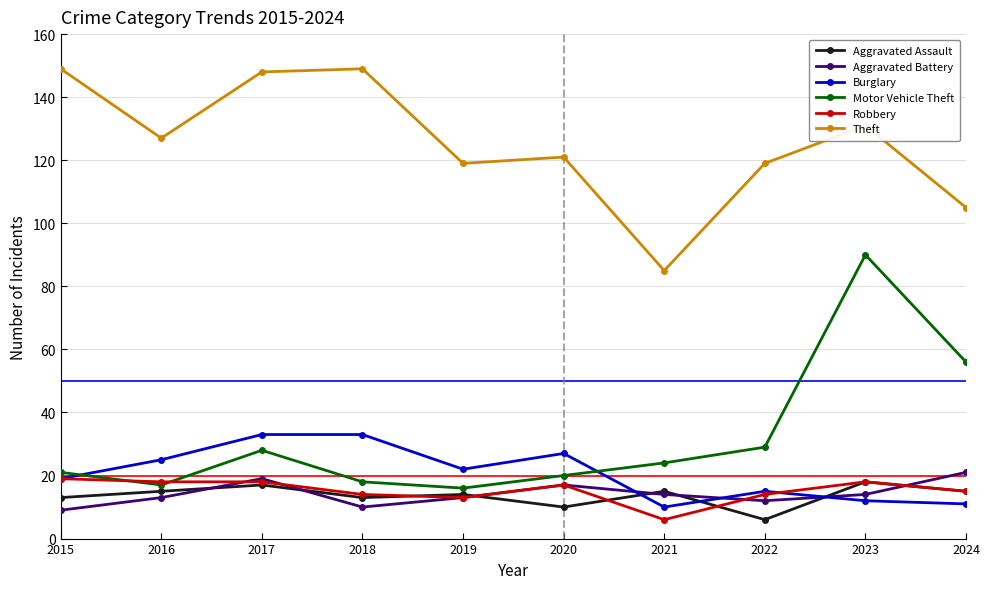

Reading right to left, extract all data points from this chart.

Aggravated Assault: 2024=15	2023=18	2022=6	2021=15	2020=10	2019=14	2018=13	2017=17	2016=15	2015=13
Aggravated Battery: 2024=21	2023=14	2022=12	2021=14	2020=17	2019=13	2018=10	2017=19	2016=13	2015=9
Burglary: 2024=11	2023=12	2022=15	2021=10	2020=27	2019=22	2018=33	2017=33	2016=25	2015=19
Motor Vehicle Theft: 2024=56	2023=90	2022=29	2021=24	2020=20	2019=16	2018=18	2017=28	2016=17	2015=21
Robbery: 2024=15	2023=18	2022=14	2021=6	2020=17	2019=13	2018=14	2017=18	2016=18	2015=19
Theft: 2024=105	2023=131	2022=119	2021=85	2020=121	2019=119	2018=149	2017=148	2016=127	2015=149